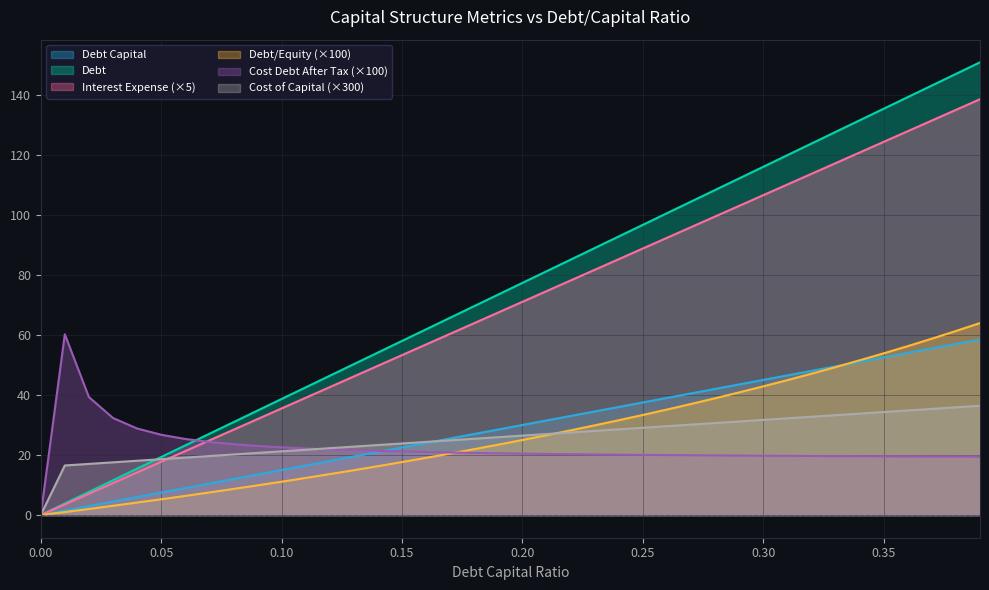

Where is interest_expense nearest to the value 69?

0.19